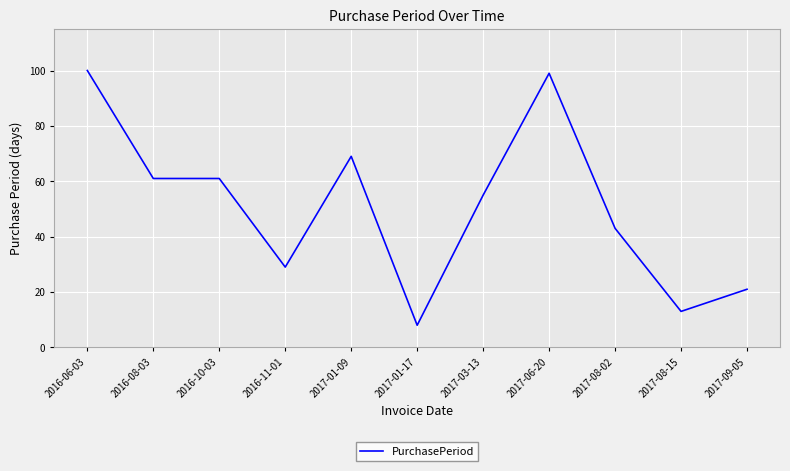

What value does the data have at 2017-09-05, to the nearest 10?

20